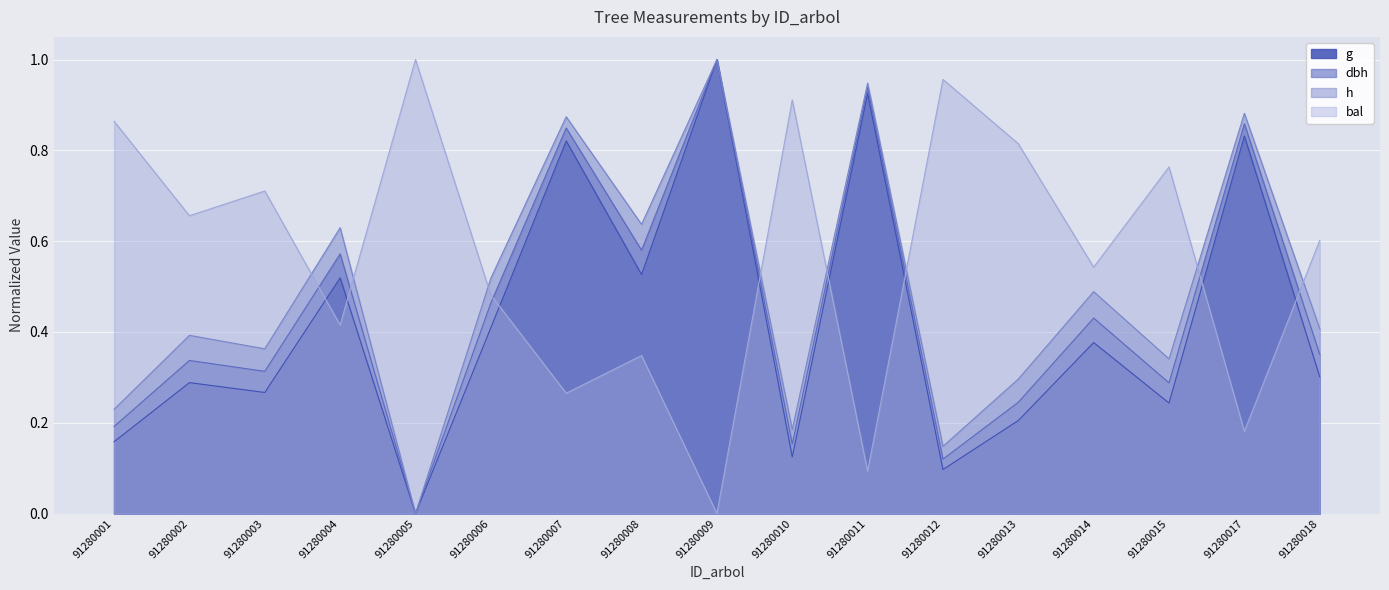

How many positive values does the g series have?

16